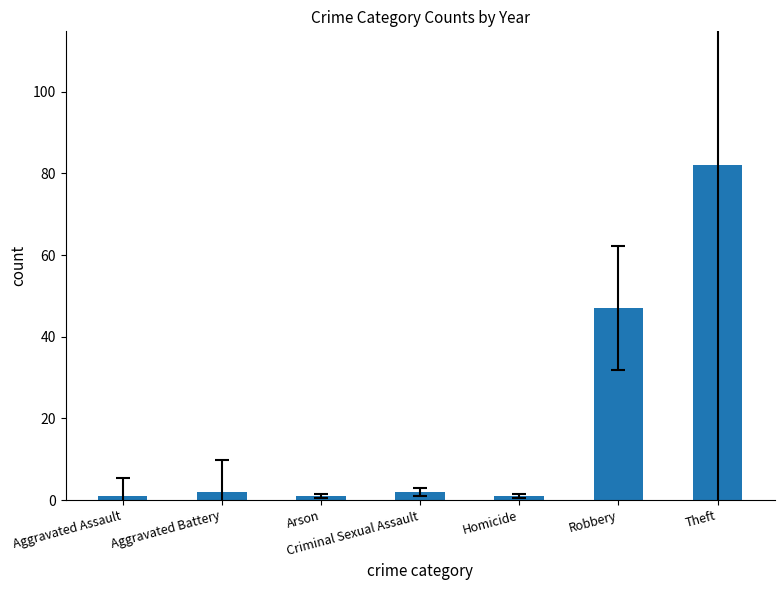

How many bars are there in total?

7